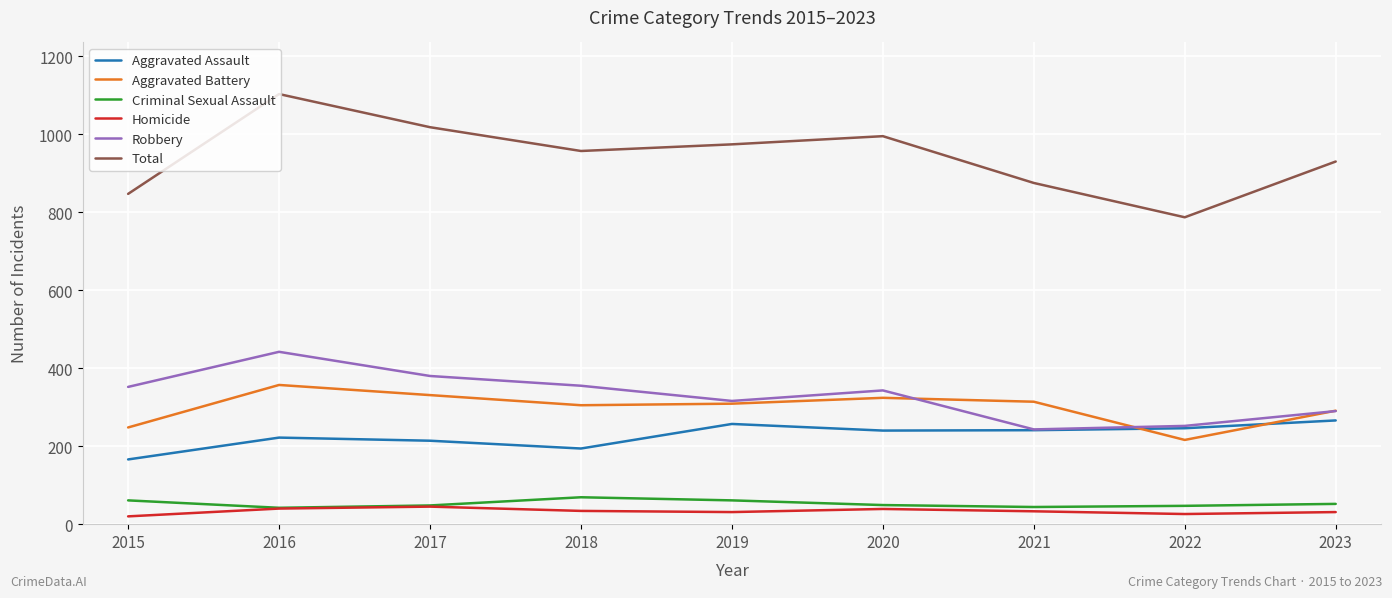

What is the difference between the maximum and minimum values in the Criminal Sexual Assault series?

27